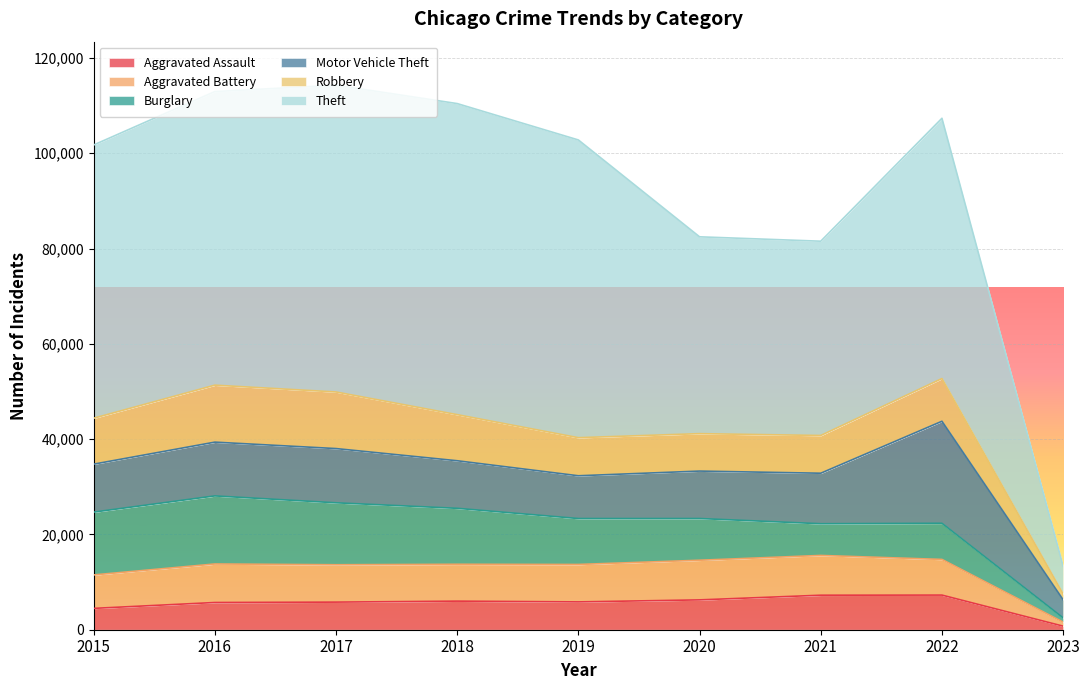

What is the highest value of the Aggravated Assault series?

7268